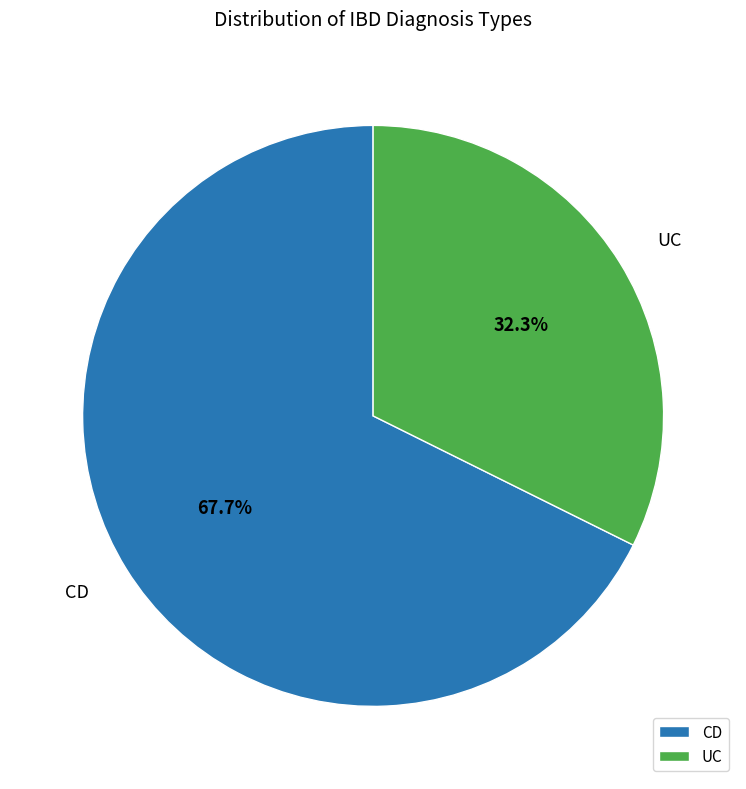

To the nearest percent, what is the combined percentage of UC and CD?

100%